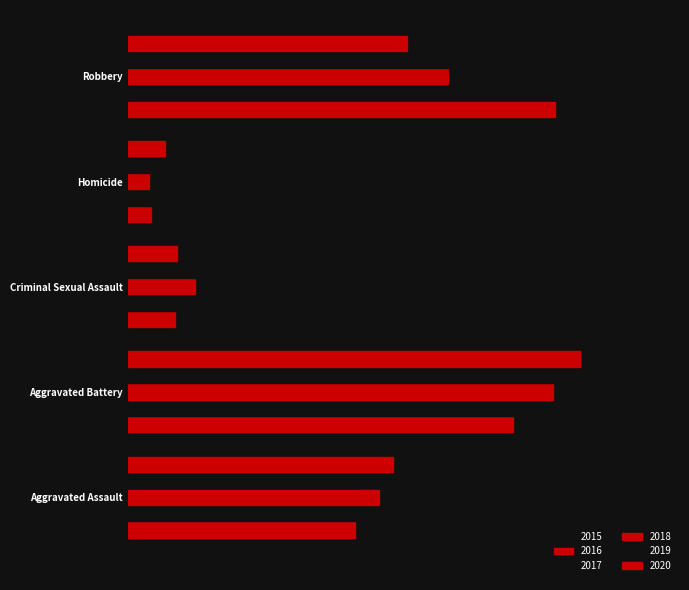

What is the label of the 2nd bar from the left?

Aggravated Battery